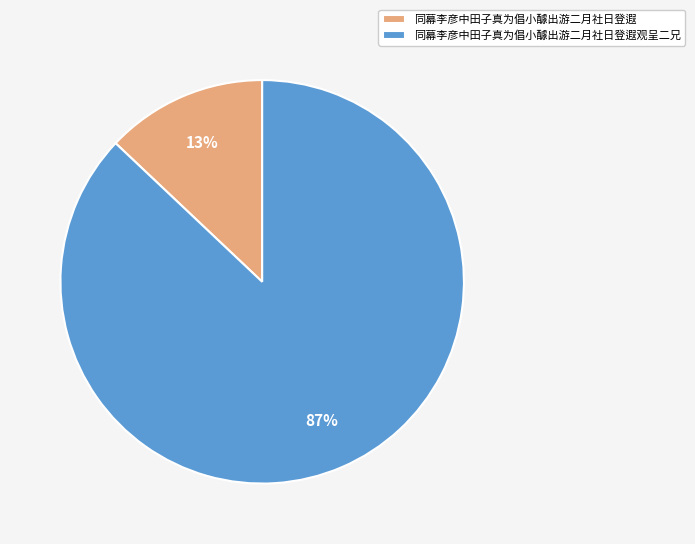

Between 同幕李彦中田子真为倡小醵出游二月社日登遐 and 同幕李彦中田子真为倡小醵出游二月社日登遐观呈二兄, which is larger?

同幕李彦中田子真为倡小醵出游二月社日登遐观呈二兄